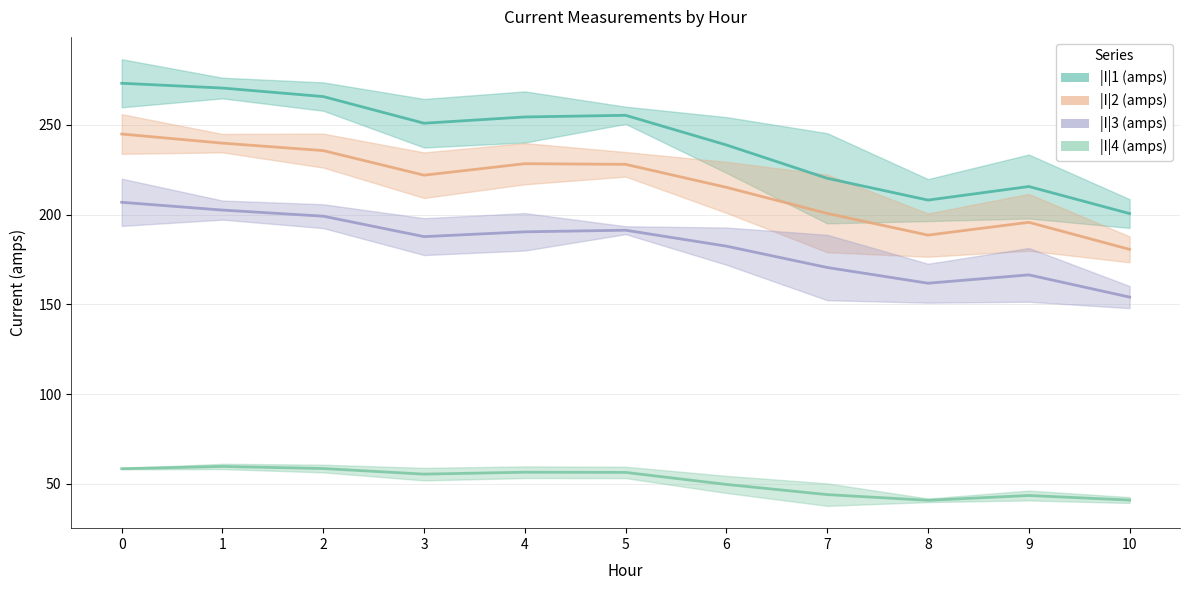

Reading right to left, extract all data points from this chart.

|I|1 (amps): 10=200.6	9=215.6	8=208.1	7=220.2	6=238.8	5=255.3	4=254.4	3=250.9	2=265.7	1=270.5	0=273.1
|I|2 (amps): 10=180.6	9=195.7	8=188.5	7=200.6	6=215.2	5=228.0	4=228.3	3=221.9	2=235.6	1=239.8	0=244.9
|I|3 (amps): 10=154.0	9=166.4	8=161.7	7=170.5	6=182.4	5=191.3	4=190.4	3=187.7	2=199.1	1=202.5	0=206.8
|I|4 (amps): 10=40.9	9=43.5	8=40.8	7=44.0	6=49.6	5=56.3	4=56.4	3=55.4	2=58.5	1=59.7	0=58.4